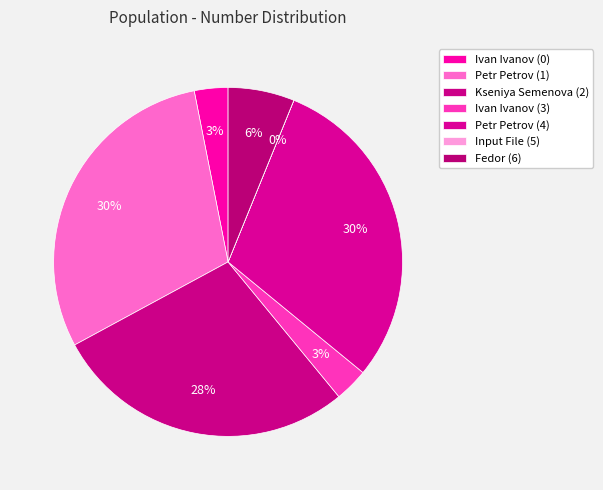

Does any single category account for the majority?

No